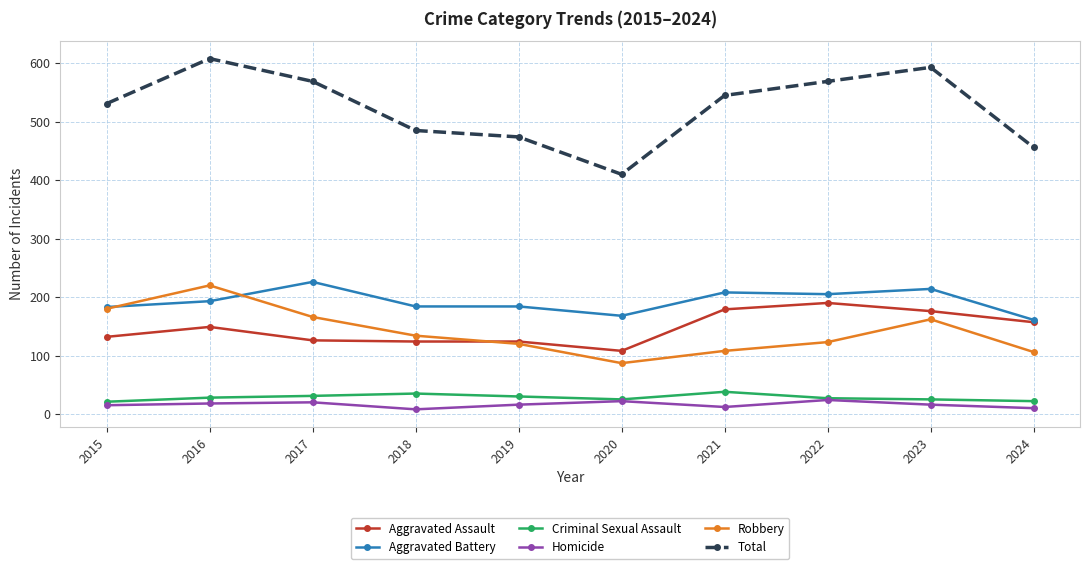

What is the approximate value of Robbery at 2017?

166